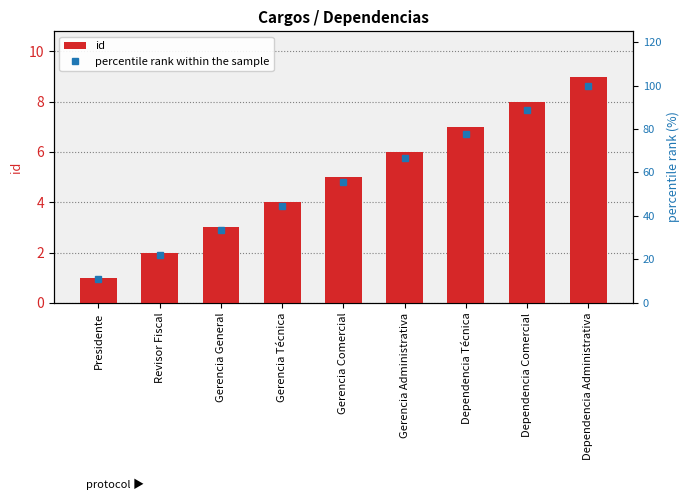

List the series in order of their overall mean, highest first.

percentile rank within the sample, id